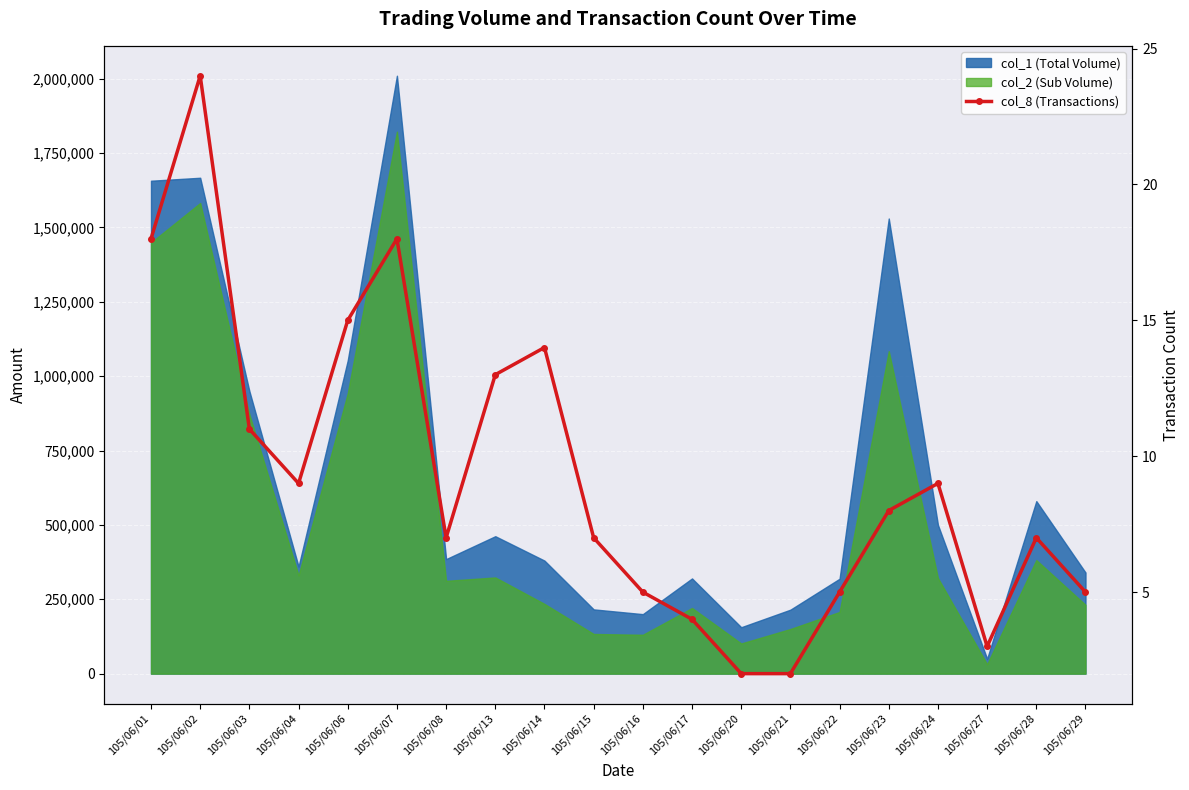

Is it true that the value at 105/06/04 is 9?

True